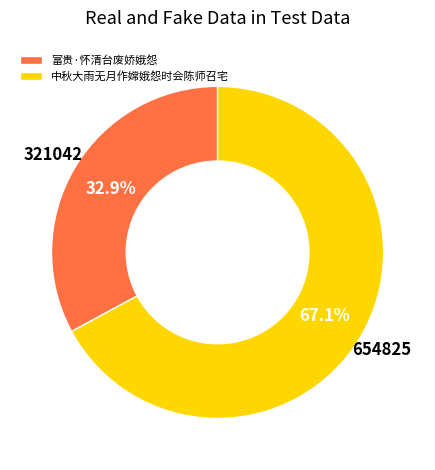

How many slices are in this pie chart?

2